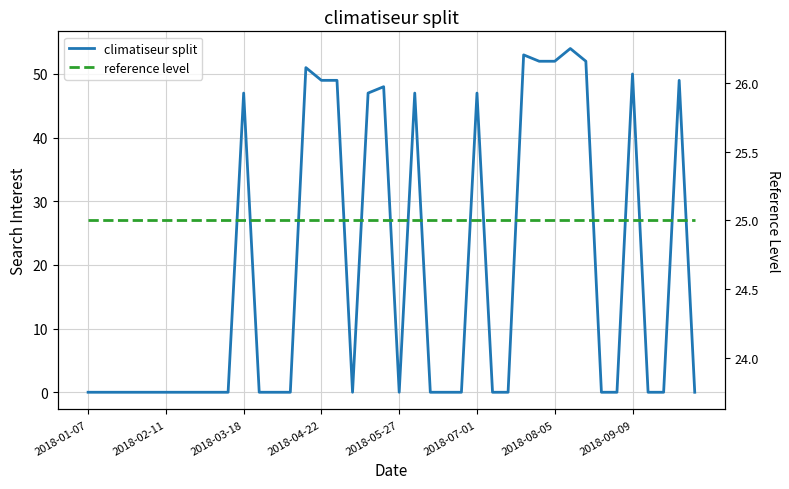

What position from the left is 2018-03-18?

3